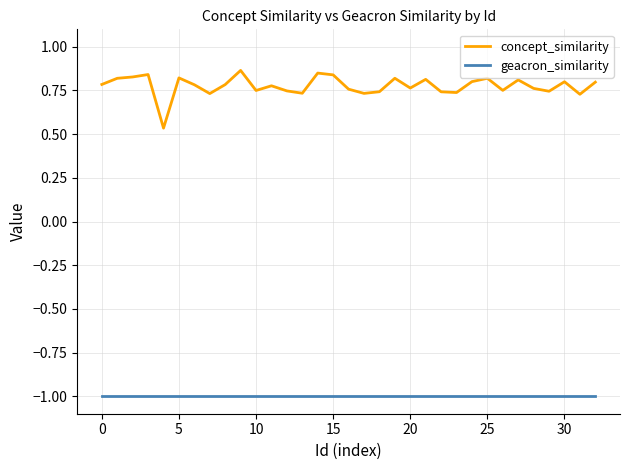

What is the highest value of the geacron_similarity series?

-1.0